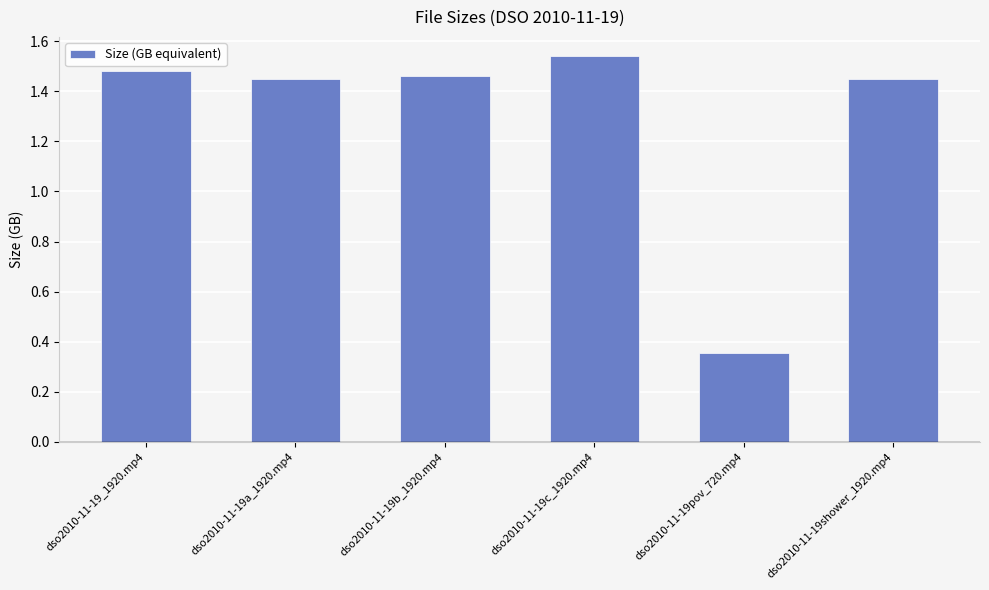

True or false: the data shows 0.6 at dso2010-11-19pov_720.mp4.

False